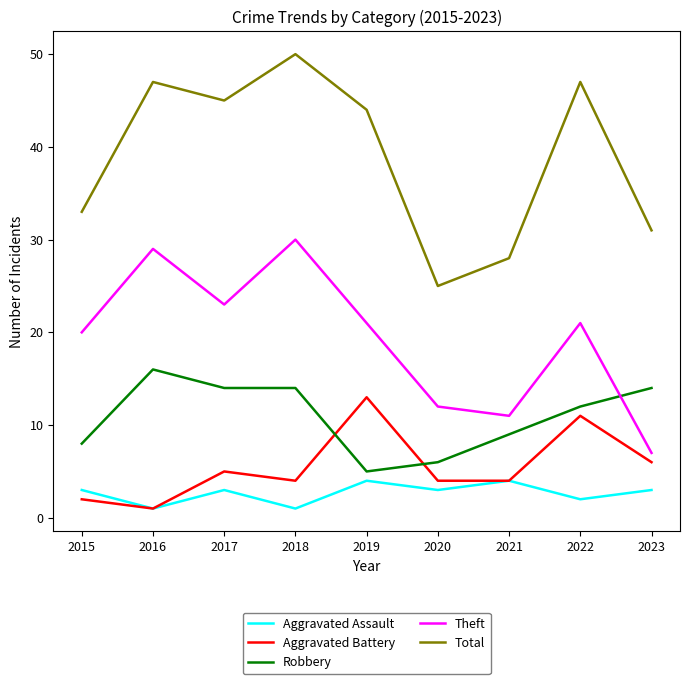

The value of Robbery at 2016 is 16. True or false?

True